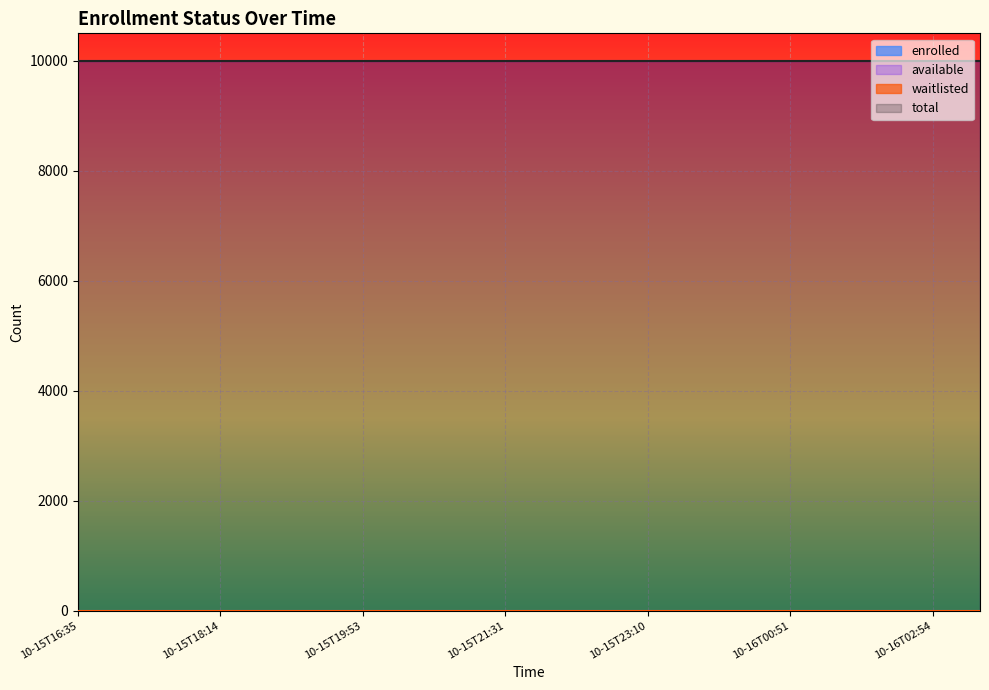

How many series are shown in this chart?

4